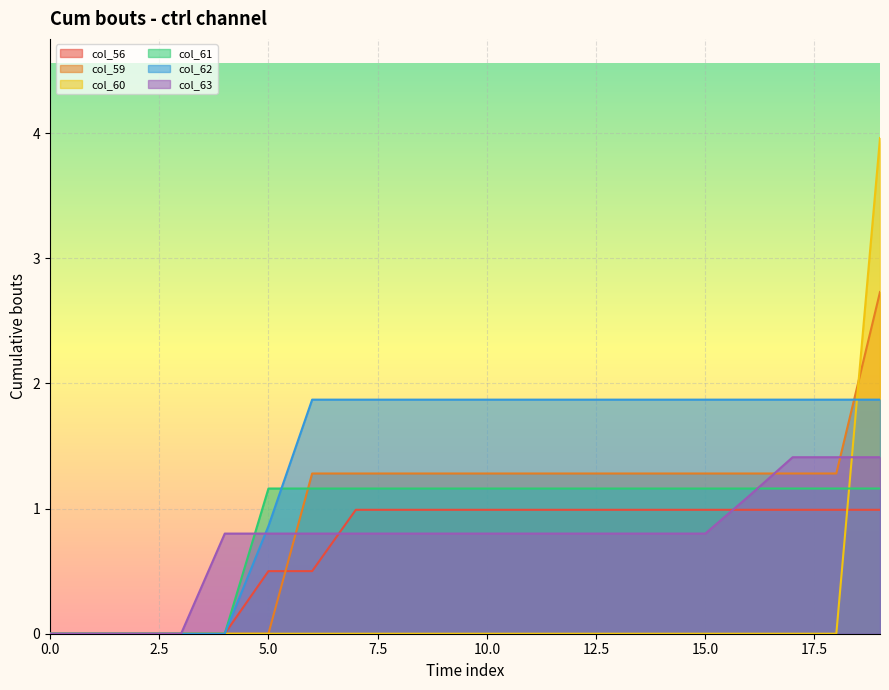

How many values in the col_62 series exceed 1?

14